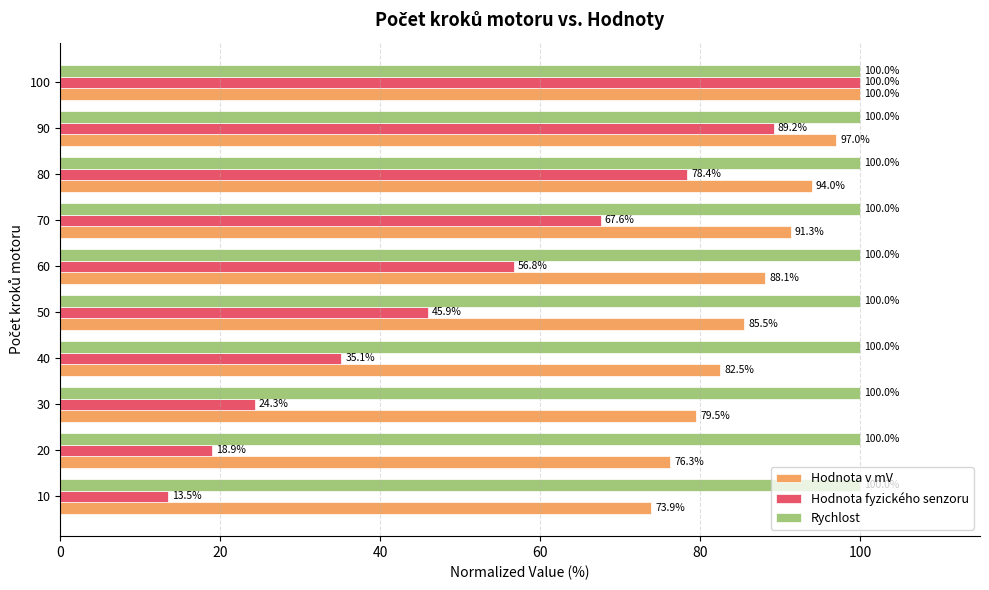

At 90, list the series in order from largest to smallest.

Rychlost, Hodnota v mV, Hodnota fyzického senzoru